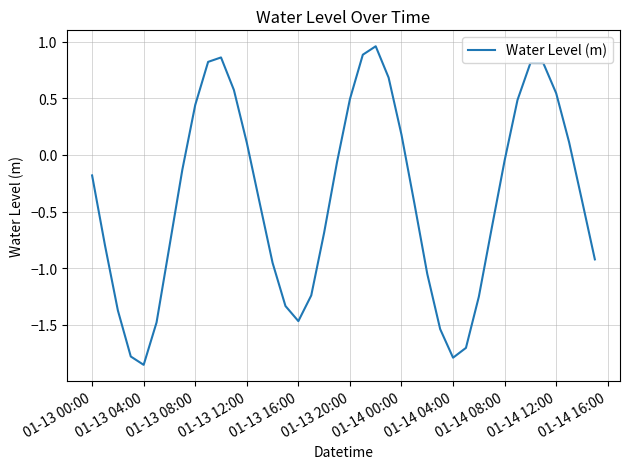

How many negative values are there?

25